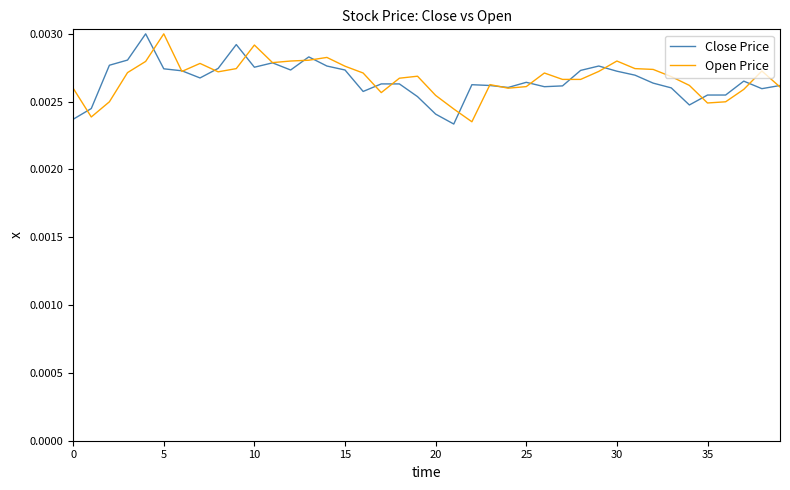

What are all the series names shown in the legend?

Close Price, Open Price